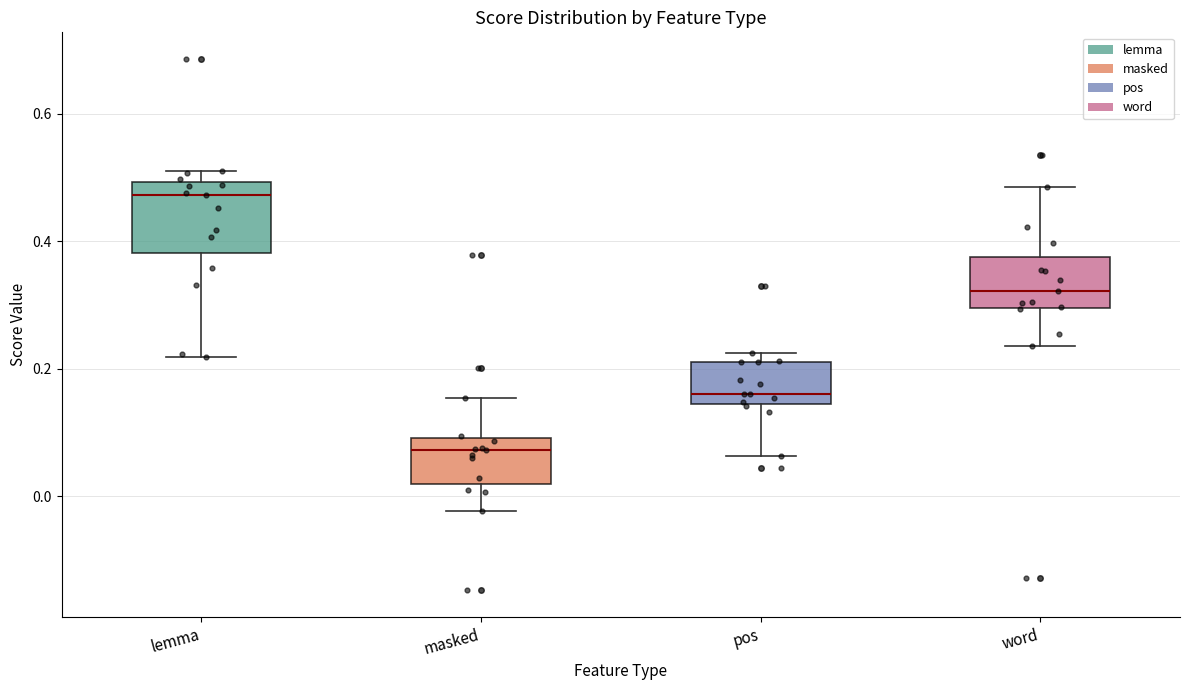

Where does the lower whisker of the box for word end on the y-axis? The values are not printed on the chart, so give them approximately, as read against the axis.

0.24